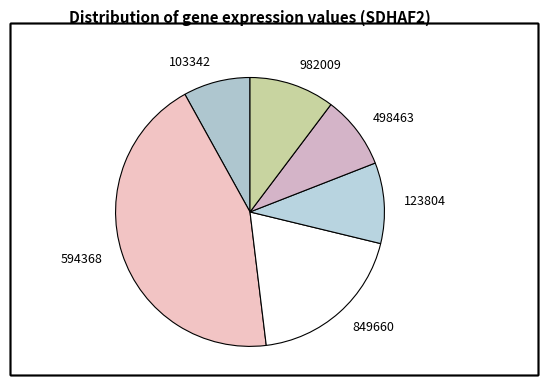

How many segments does this pie chart have?

6